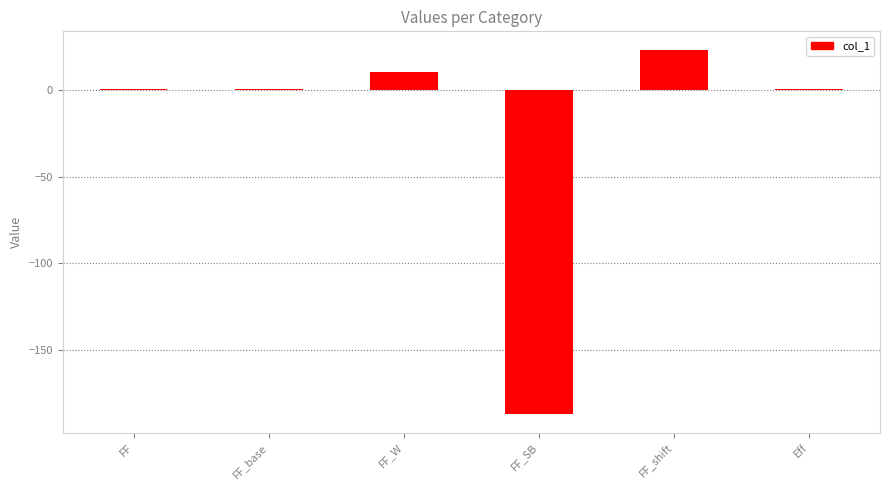

What is the average value?

-25.5